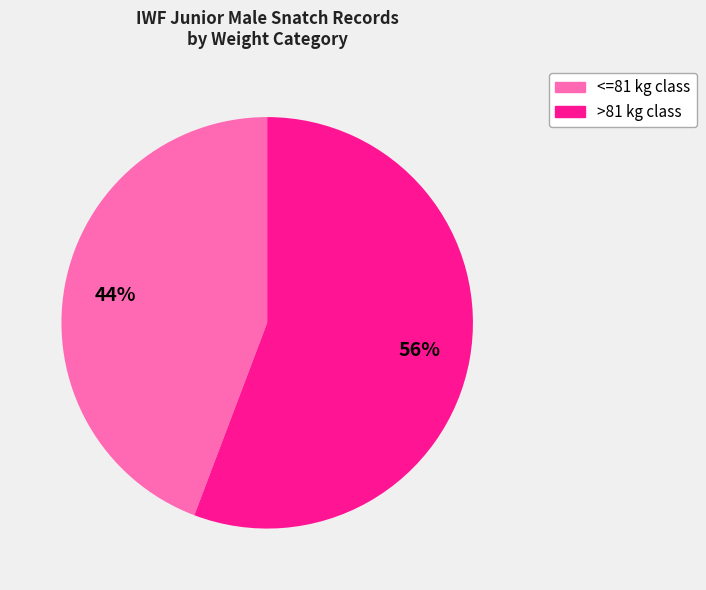

Which slice is the smallest?

<=81 kg class